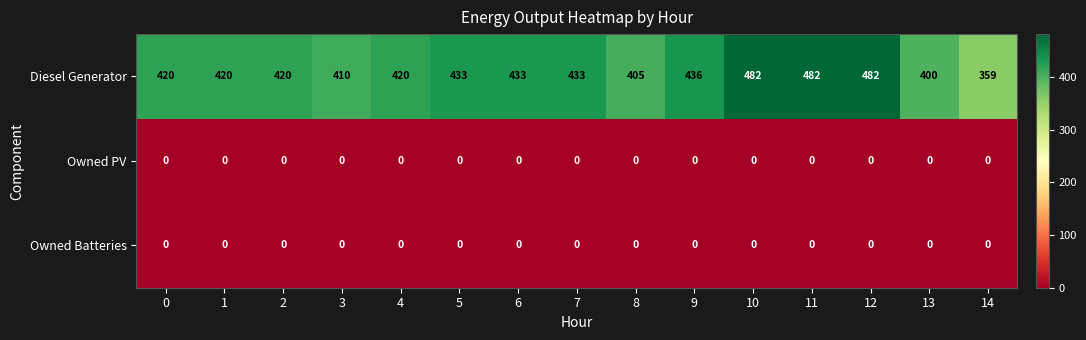

What is the greatest value displayed?

482